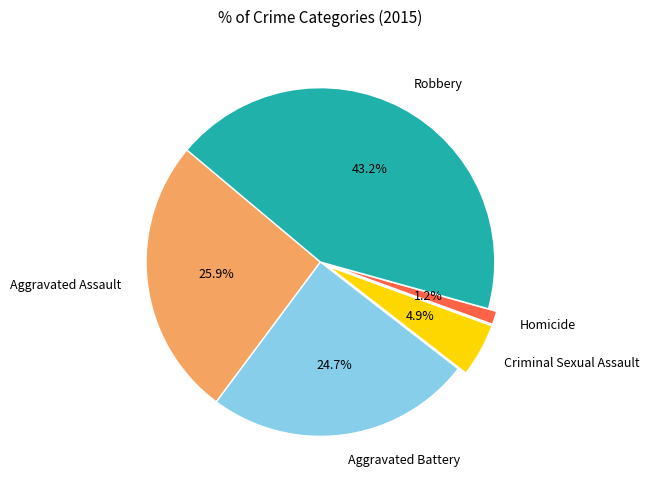

Is there any slice that represents more than half of the pie?

No